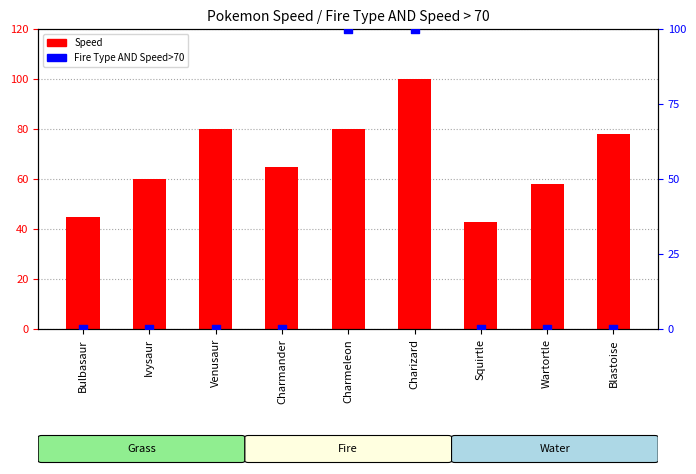

Is the value of Fire Type AND Speed>70 at Venusaur greater than the value of Speed at Bulbasaur?

No